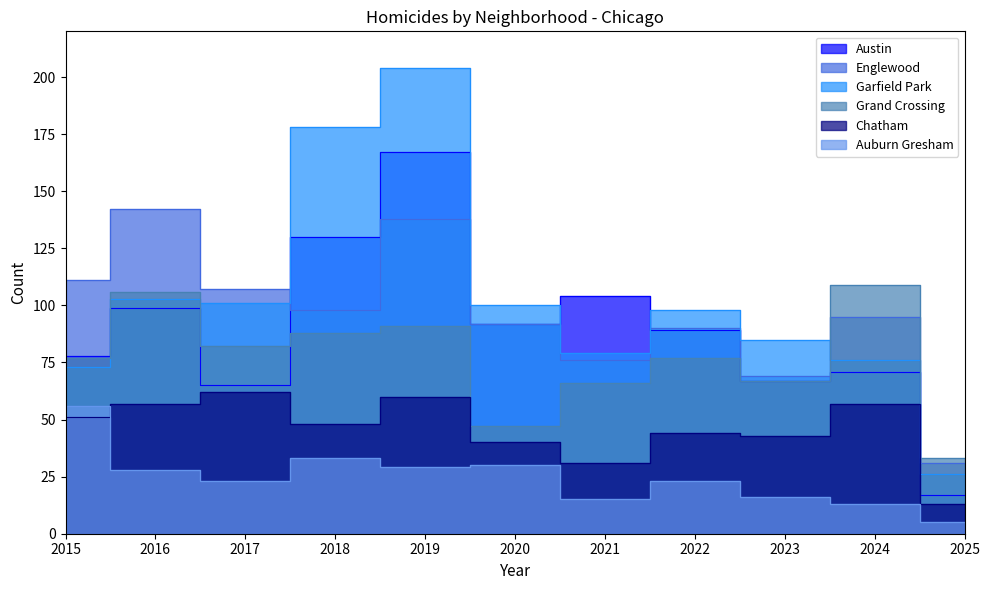

At which category does Chatham reach its first local valley?

2018